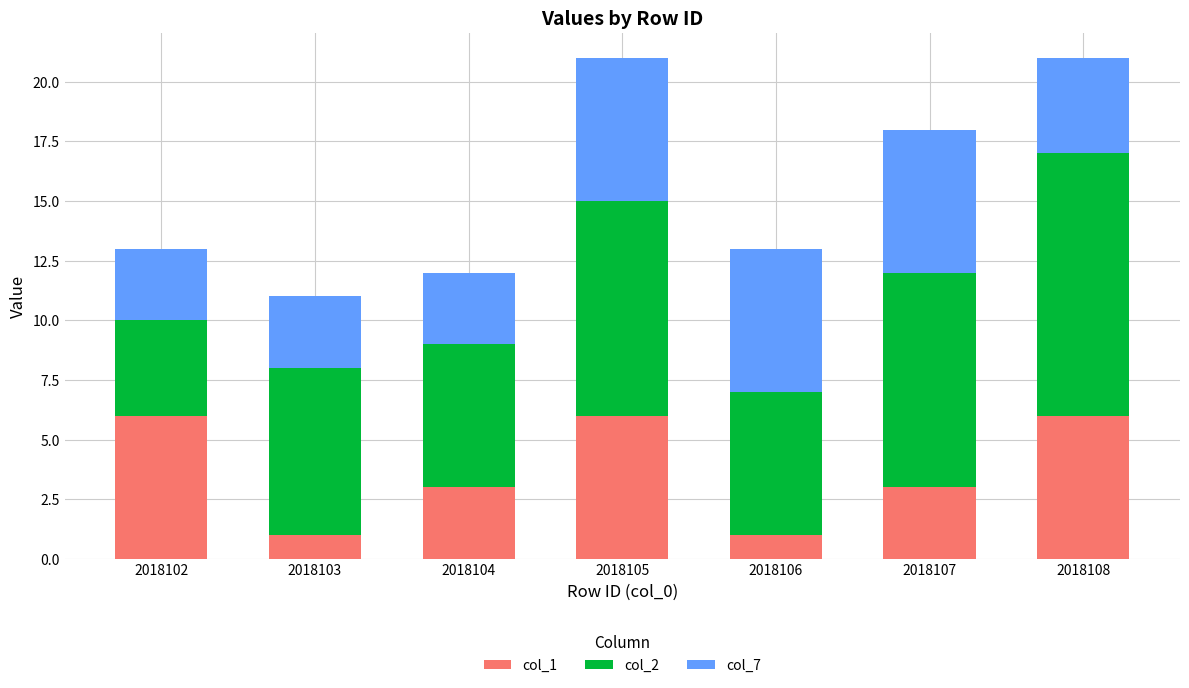

What is the total value across all series at 2018106?

13